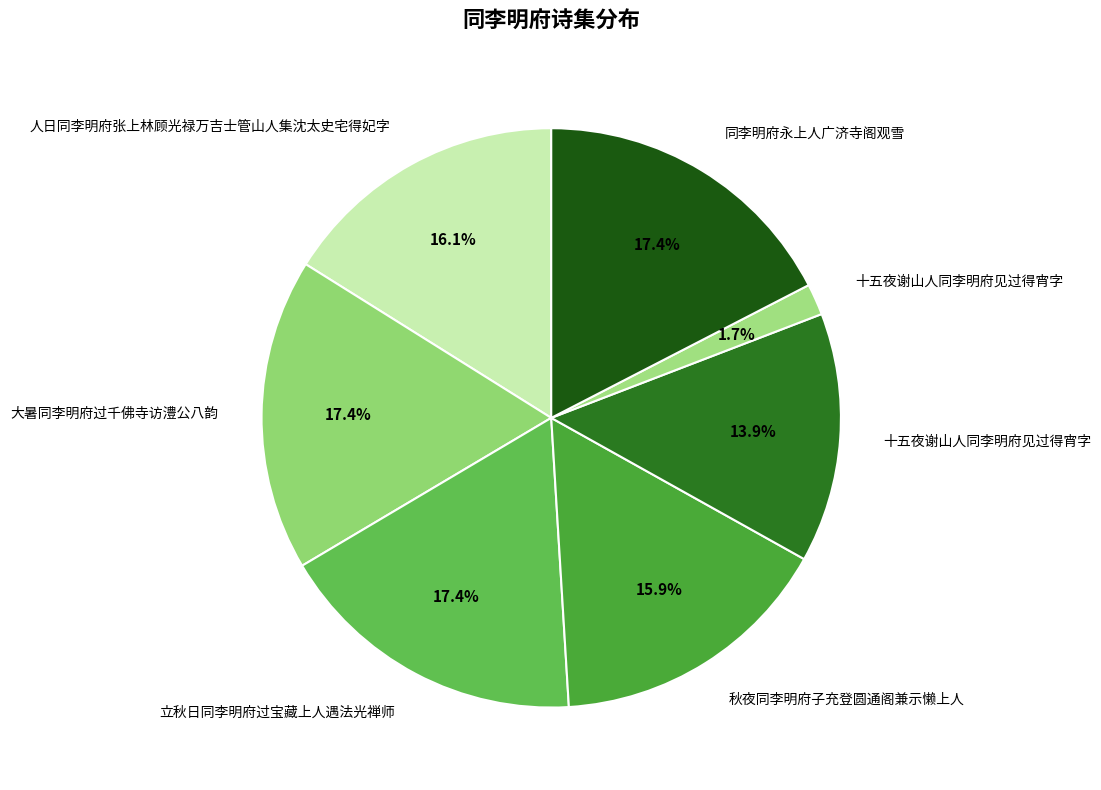

Which slice is the largest?

立秋日同李明府过宝藏上人遇法光禅师